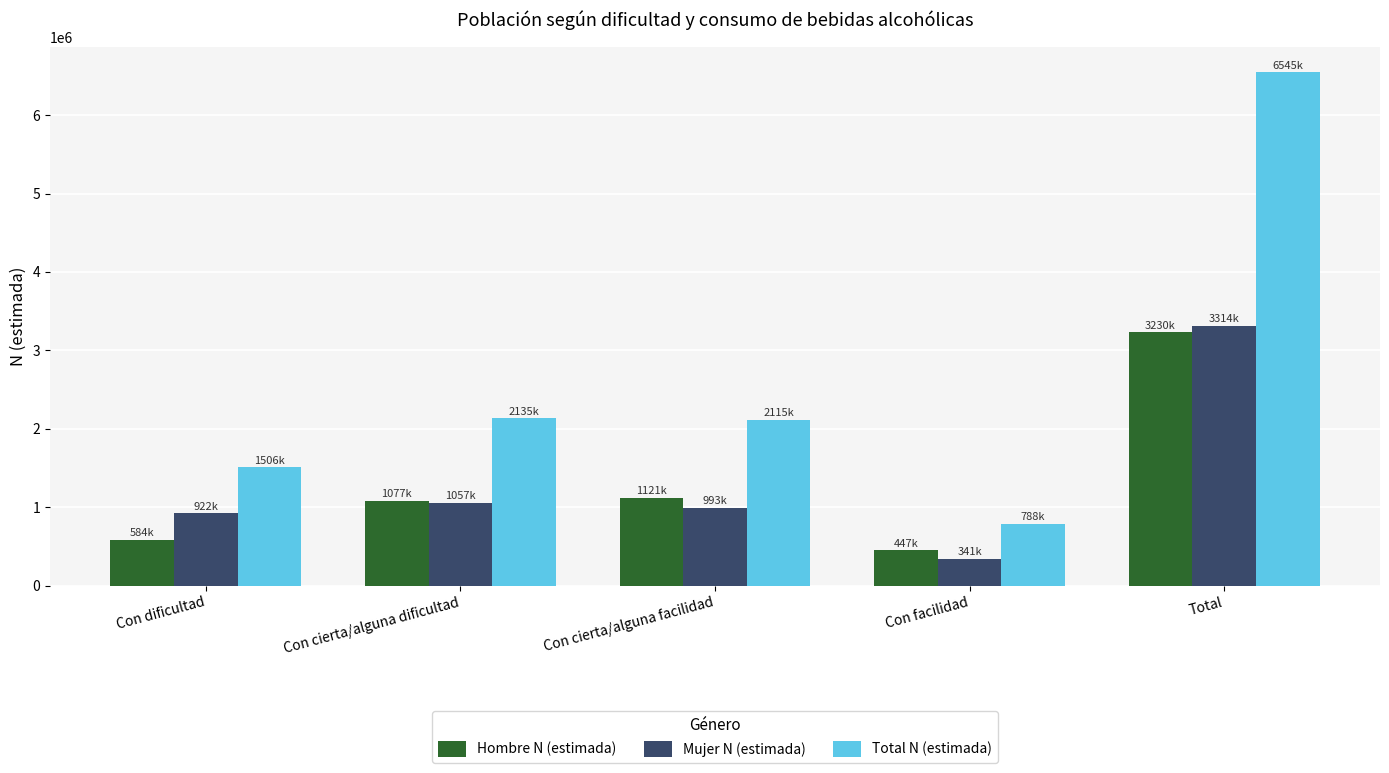

What is the highest value of the Total N (estimada) series?

6545798